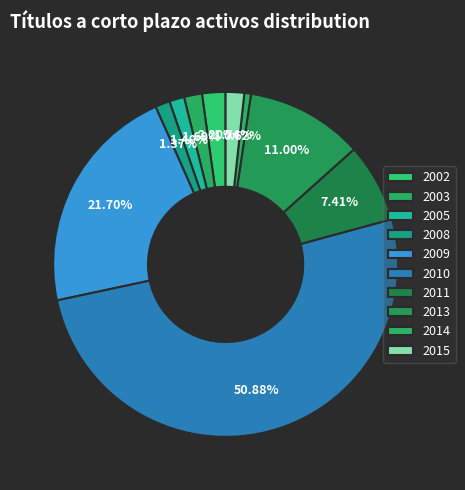

What percentage is the 2015 slice, to the nearest percent?

2%